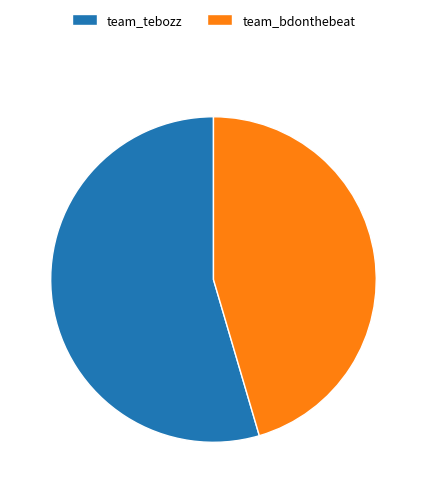

Rank the categories by value from highest to lowest.

team_tebozz, team_bdonthebeat